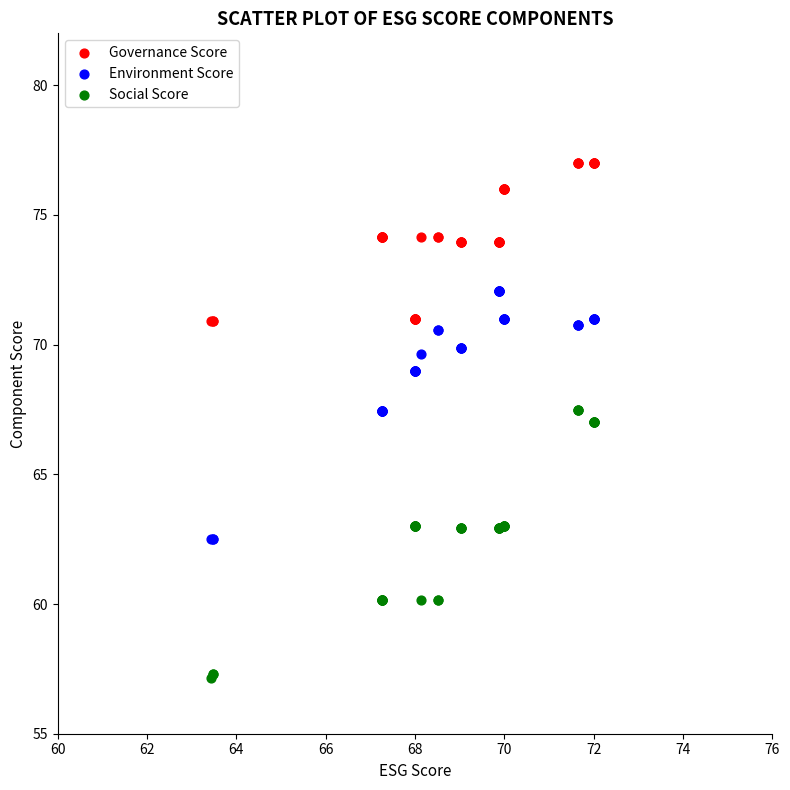

Which series contains the highest Y value?

Governance Score